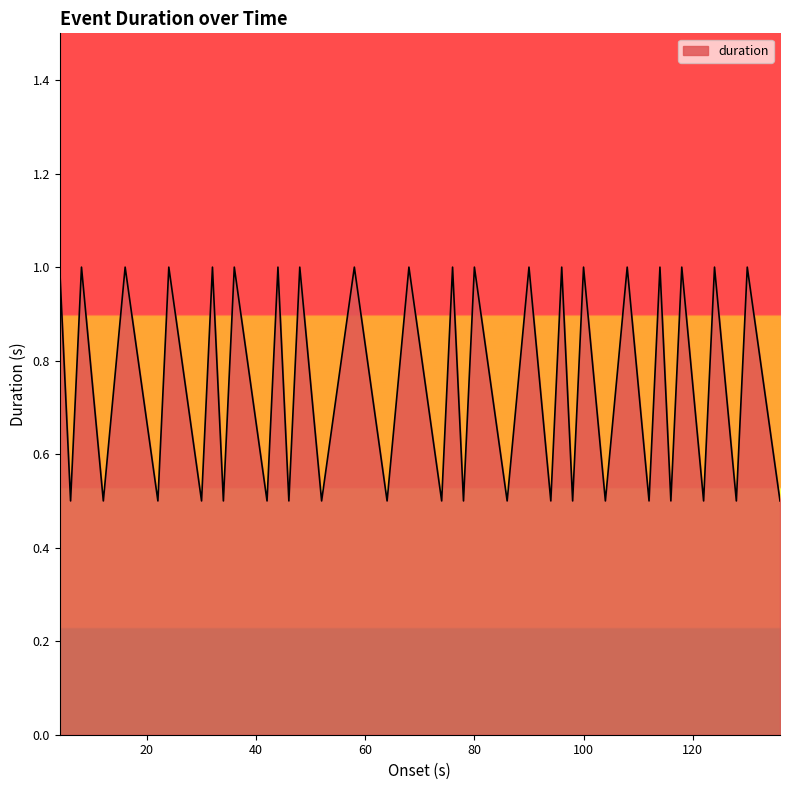

What is the average value?

0.8